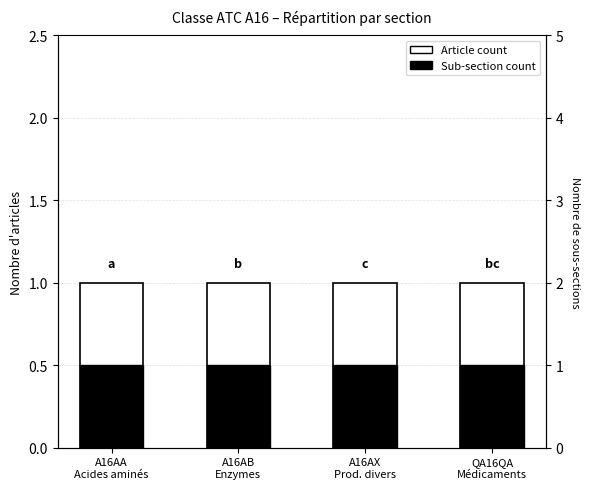

What is the label of the 2nd bar from the left?

A16AB
Enzymes